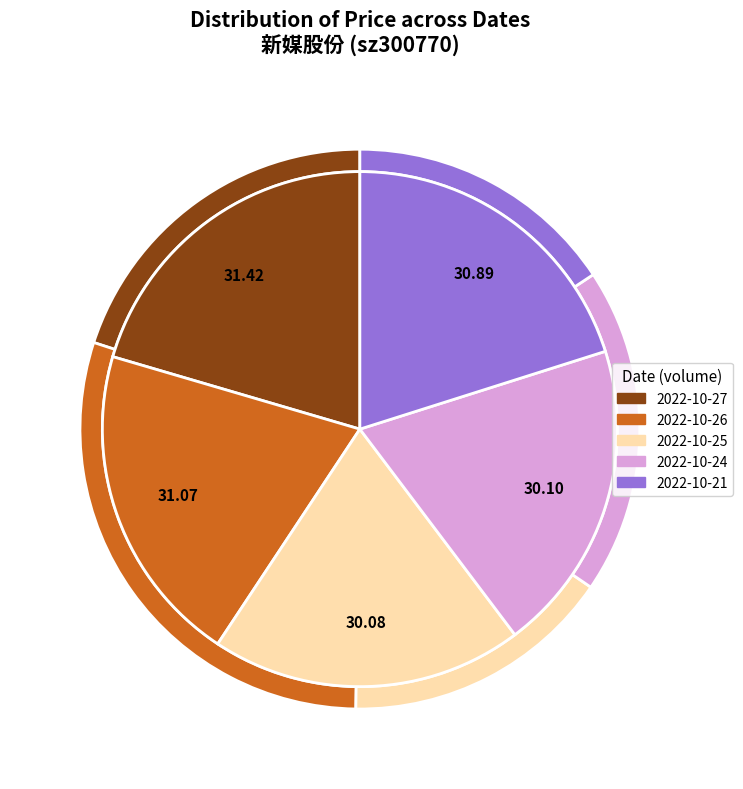

Which category has the biggest portion of the pie?

2022-10-27 (15986)